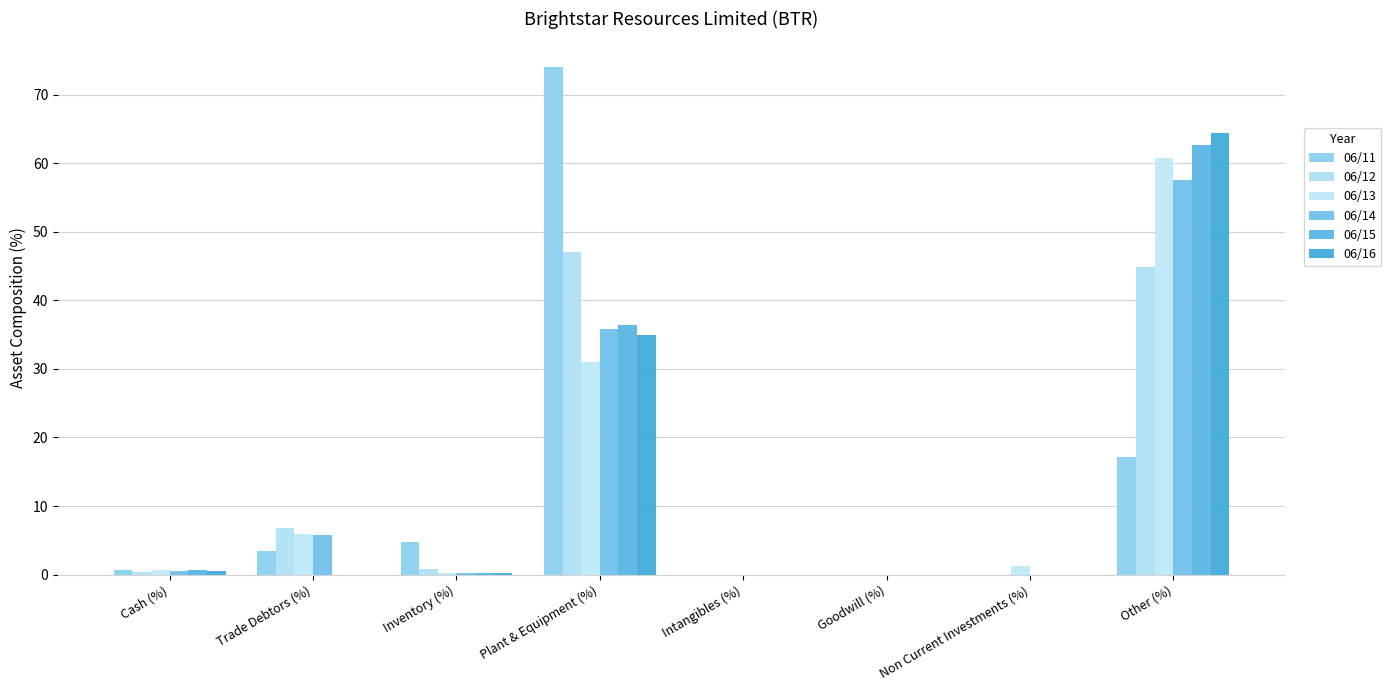

How many series are shown in this chart?

6